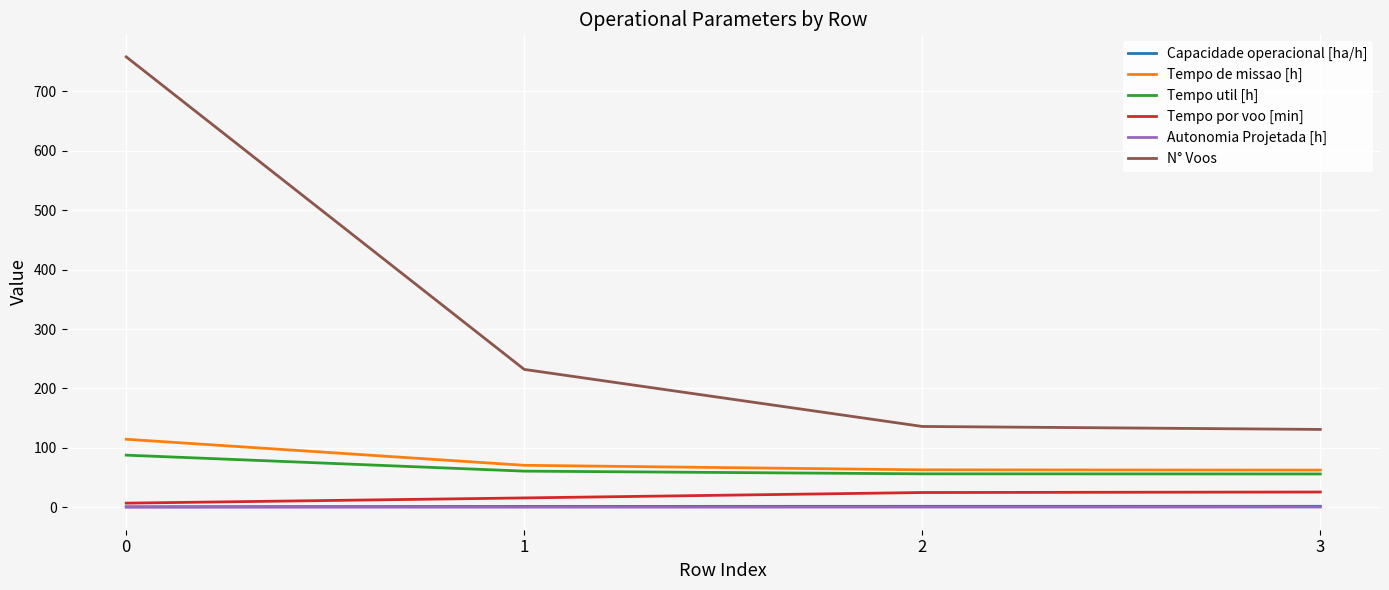

True or false: Tempo por voo [min] and Tempo de missao [h] intersect in this chart.

False